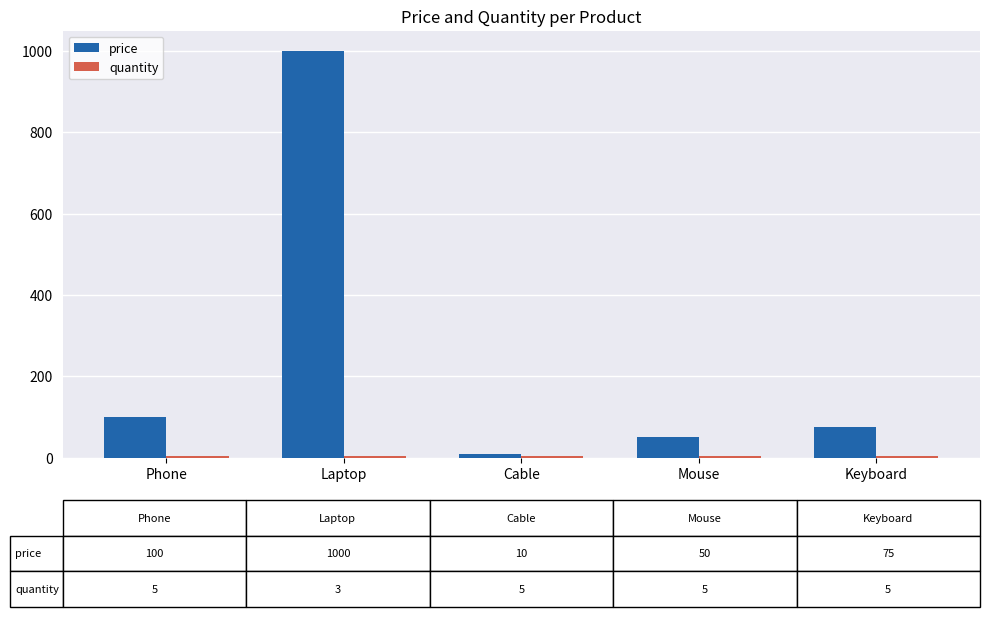

At which category is the sum across all series the highest?

Laptop